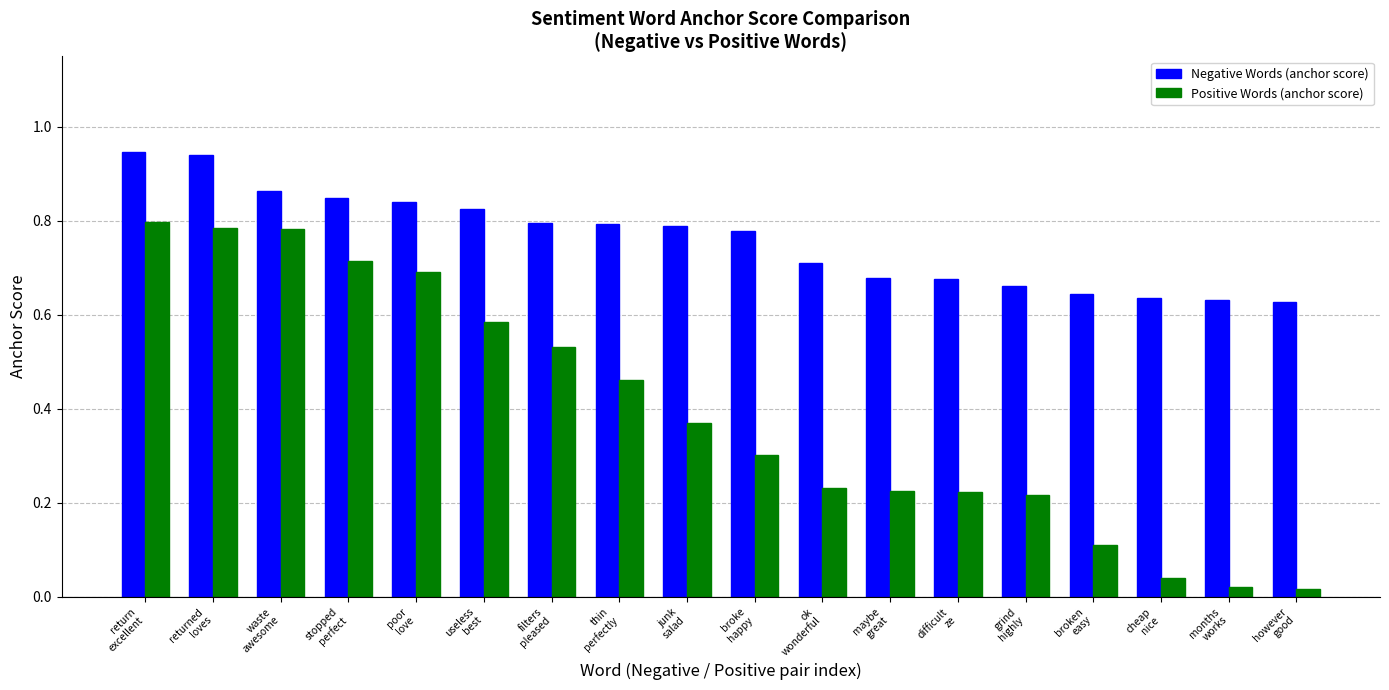

What position from the left is cheap
nice?

16